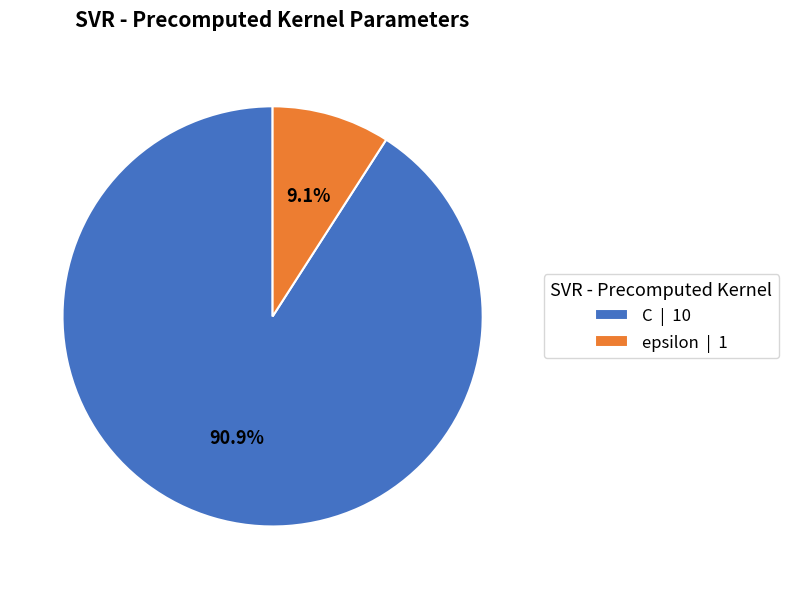

Do epsilon and C together represent more than half of the pie?

Yes